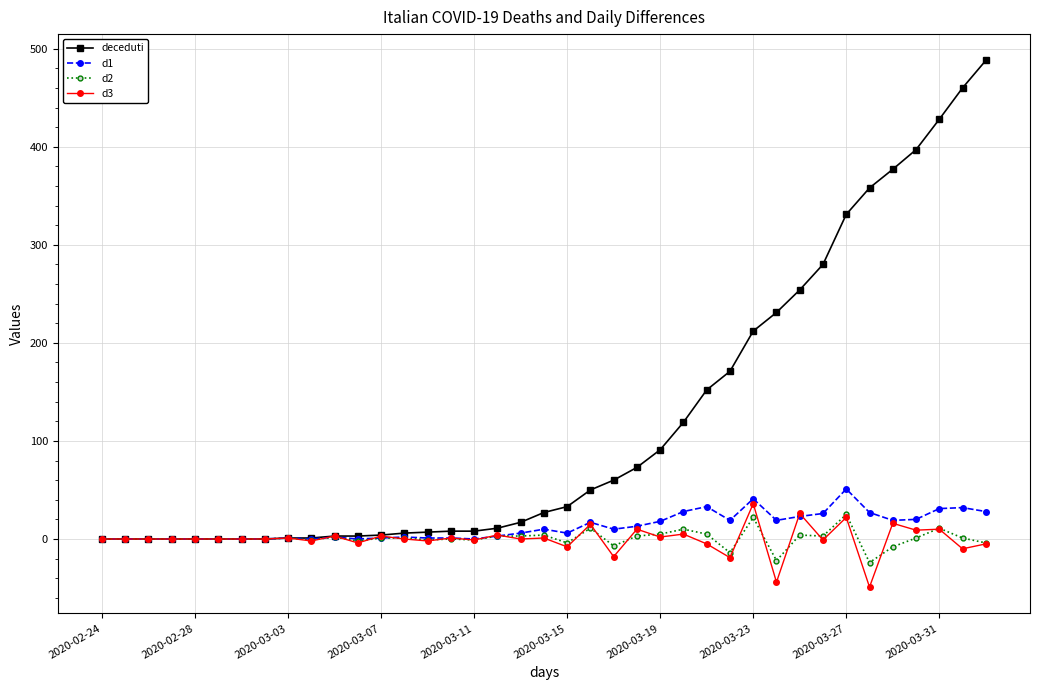

What is the maximum value shown in the chart?

488